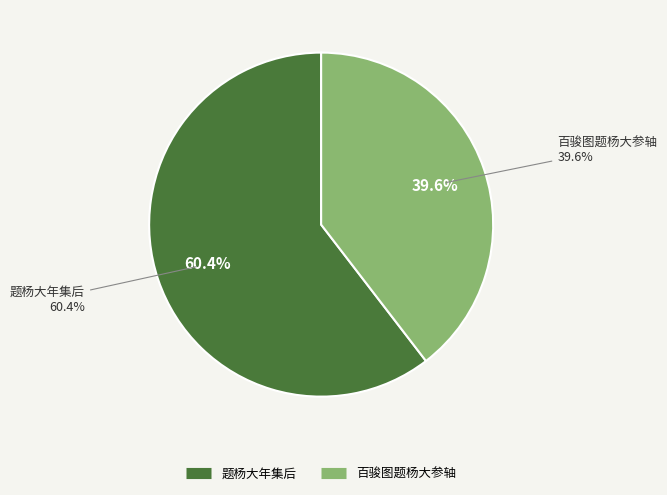

Which category accounts for the majority?

题杨大年集后